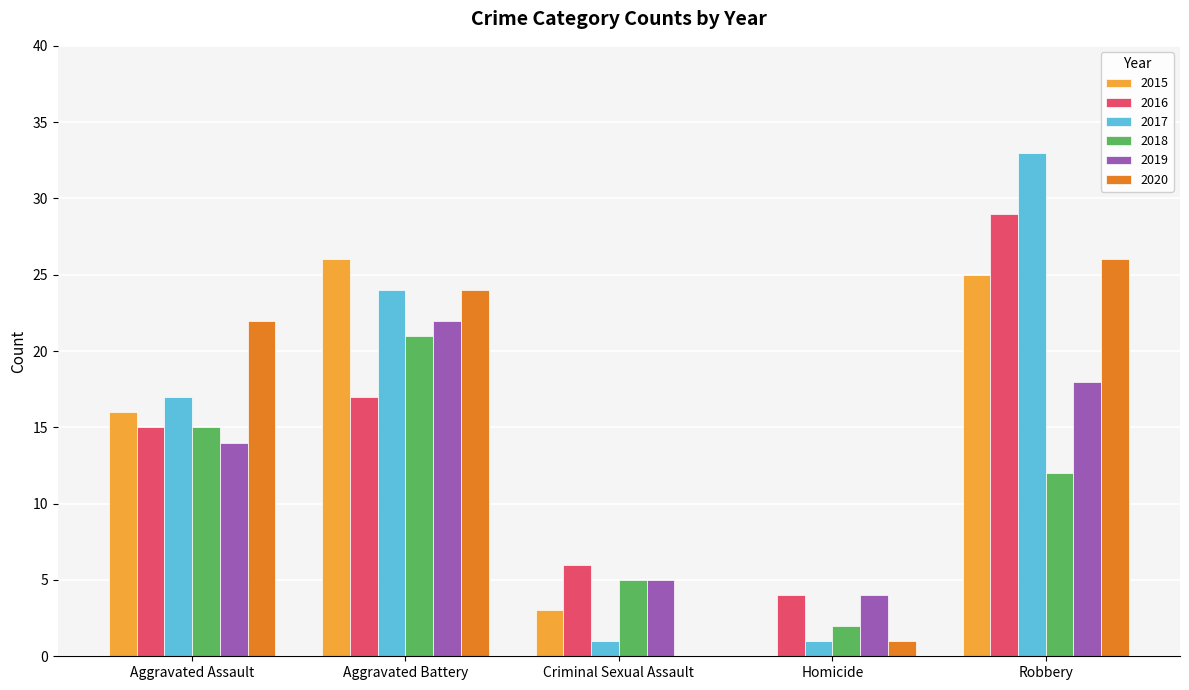

Is it true that 2015 equals -10 at Homicide?

False